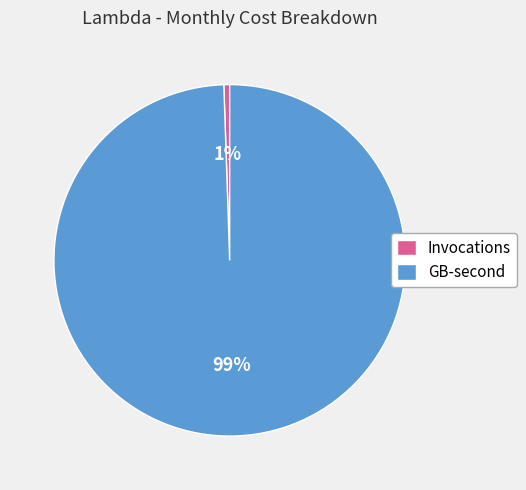

Which category has the biggest portion of the pie?

GB-second